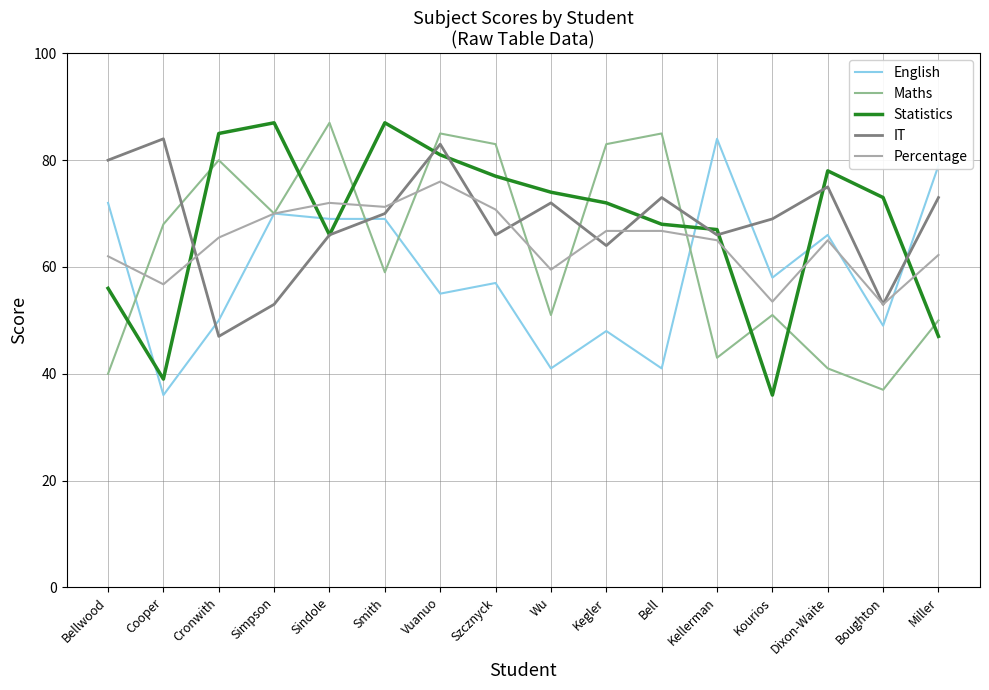

Between which two adjacent categories do English and Statistics first intersect?

Bellwood and Cooper